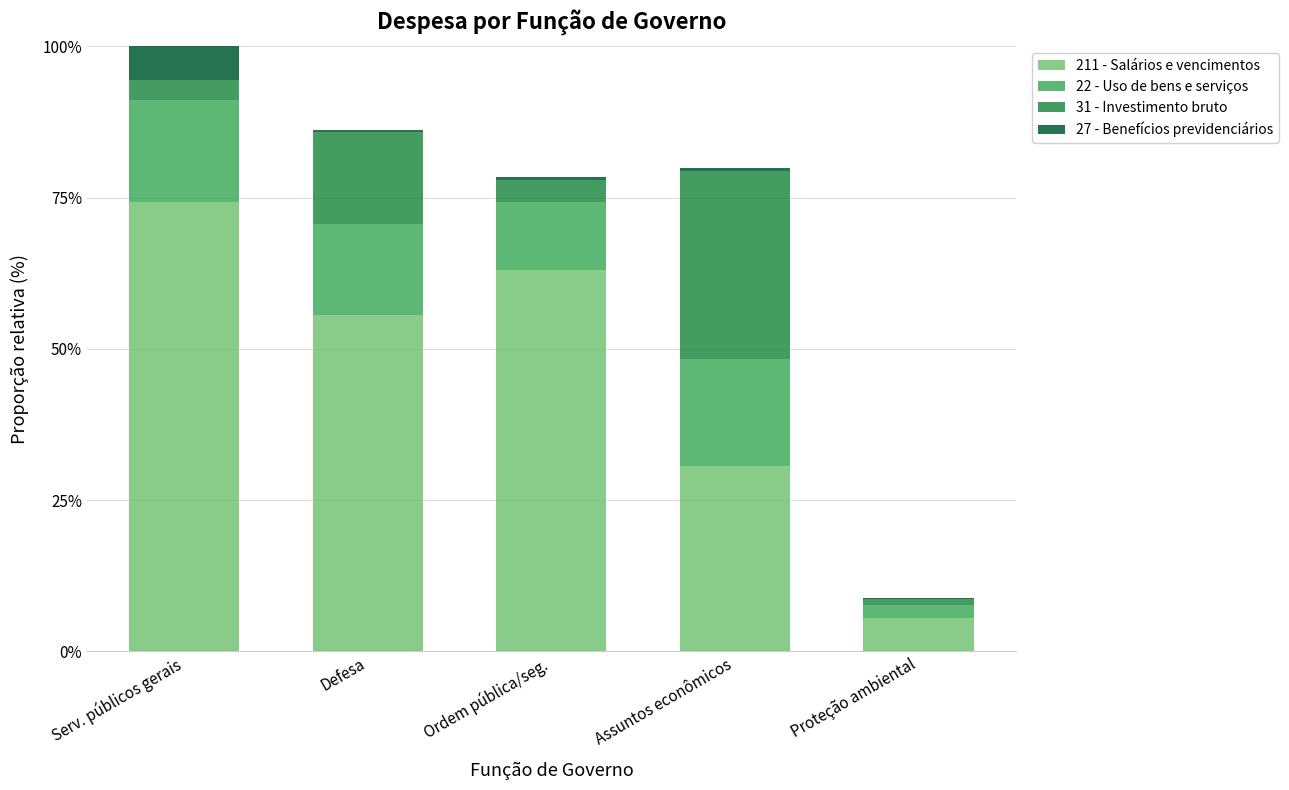

Are the bars horizontal?

No